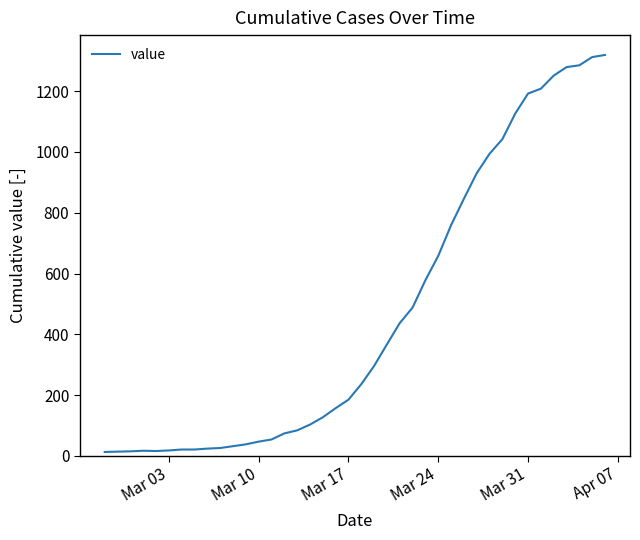

What is the difference between the maximum and minimum values?

1306